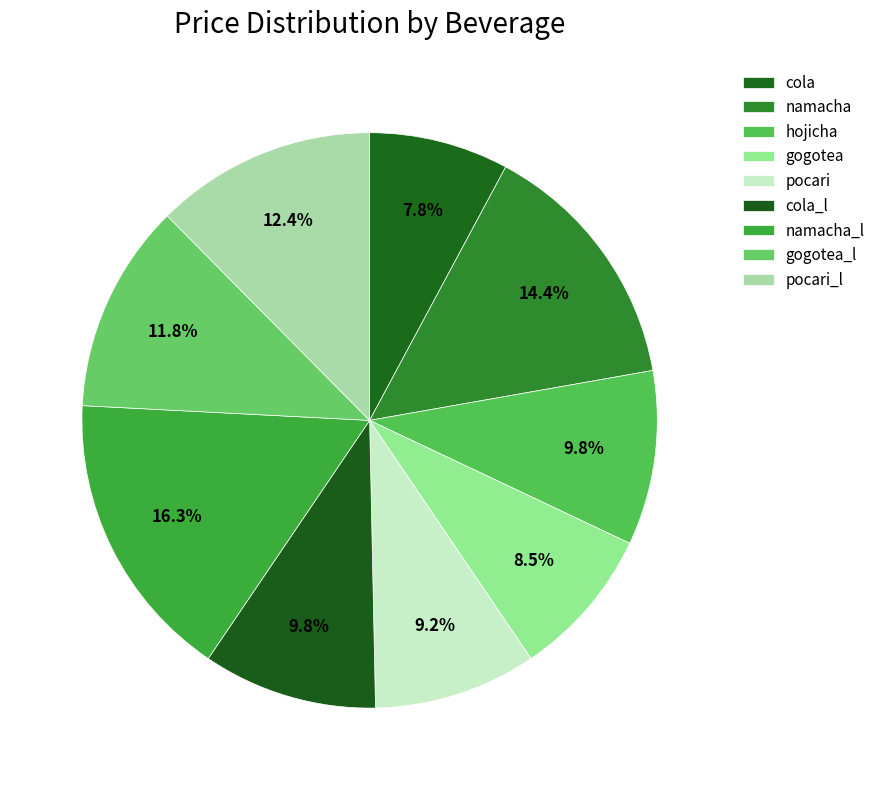

Which category has the smallest portion of the pie?

cola